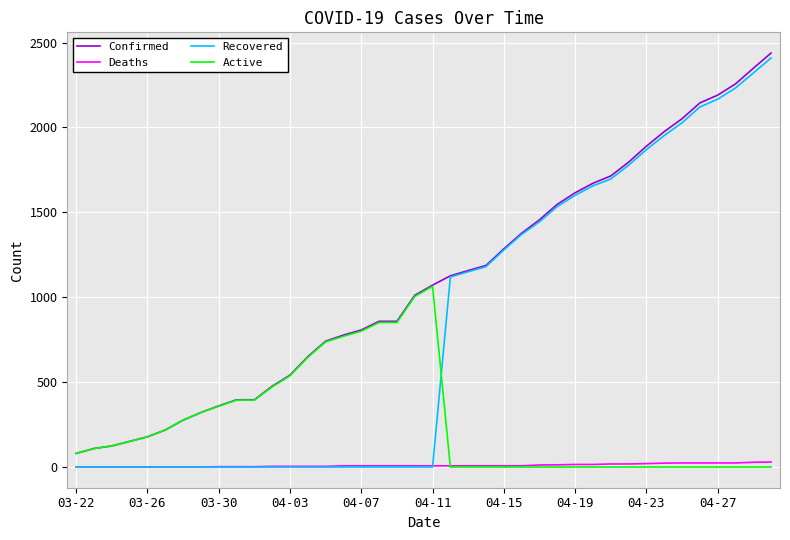

Which series has the largest total across all categories?

Confirmed